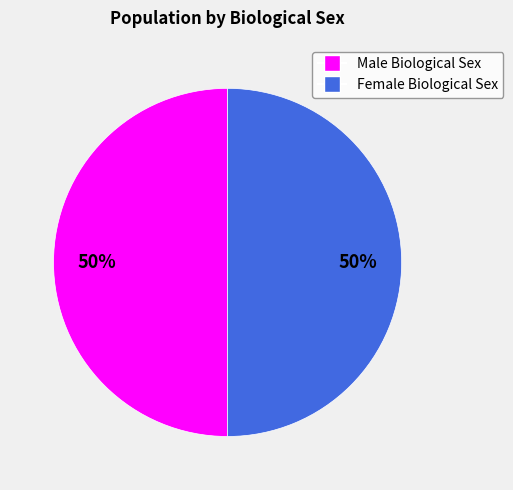

Count the number of slices in the pie.

2